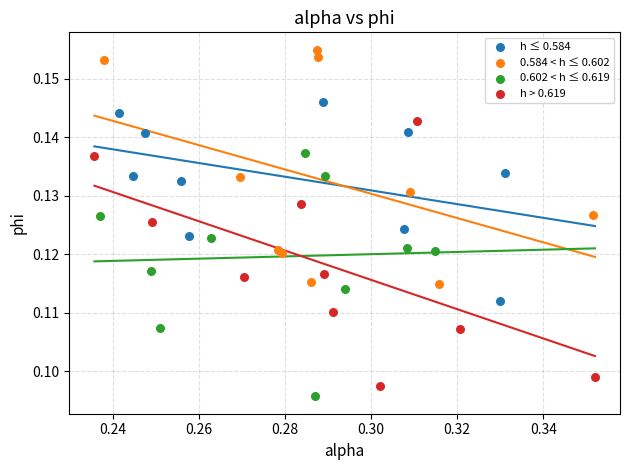

What are all the series names shown in the legend?

h ≤ 0.584, 0.584 < h ≤ 0.602, 0.602 < h ≤ 0.619, h > 0.619